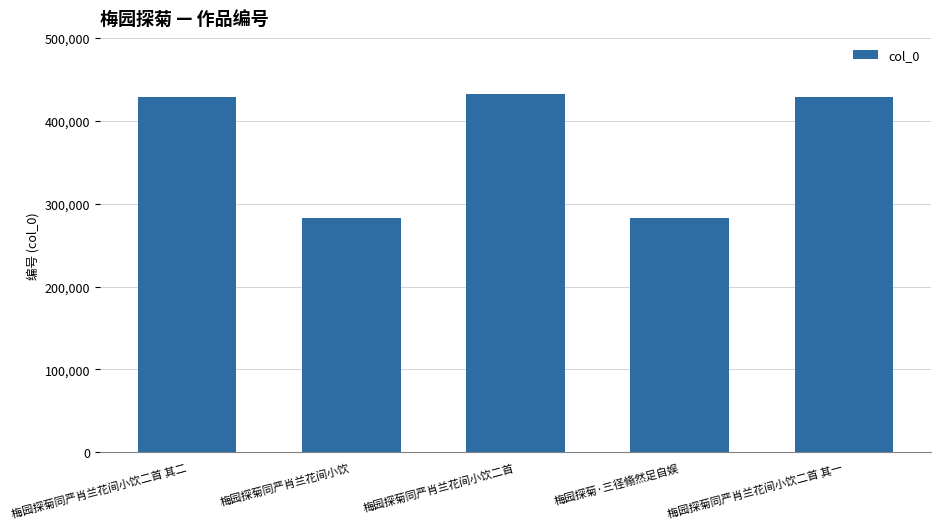

The value at 梅园探菊同严肖兰花间小饮 is 282500. True or false?

True